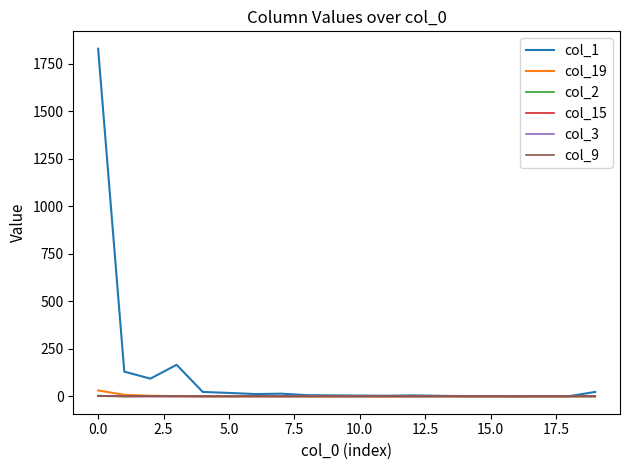

Does the chart display data point markers on the line(s)?

No